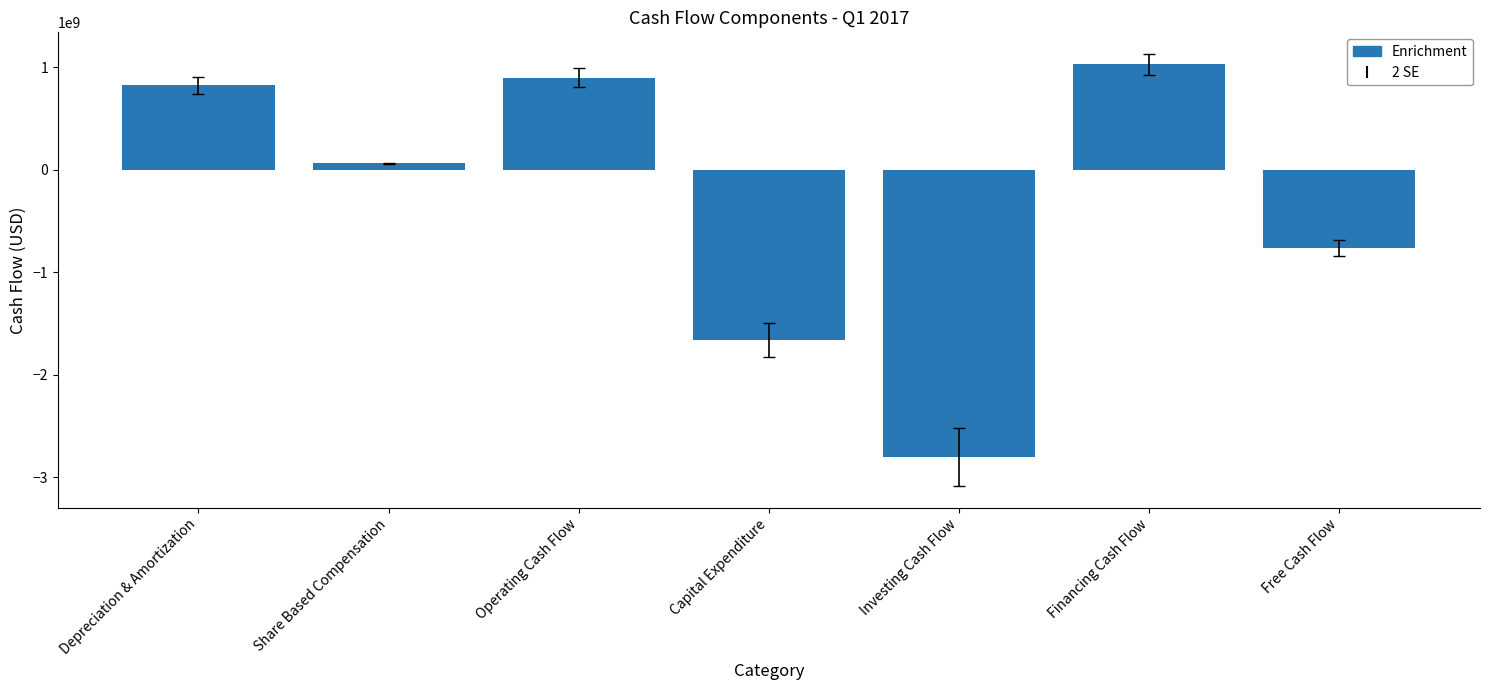

Rank the categories by value from lowest to highest.

Investing Cash Flow, Capital Expenditure, Free Cash Flow, Share Based Compensation, Depreciation & Amortization, Operating Cash Flow, Financing Cash Flow